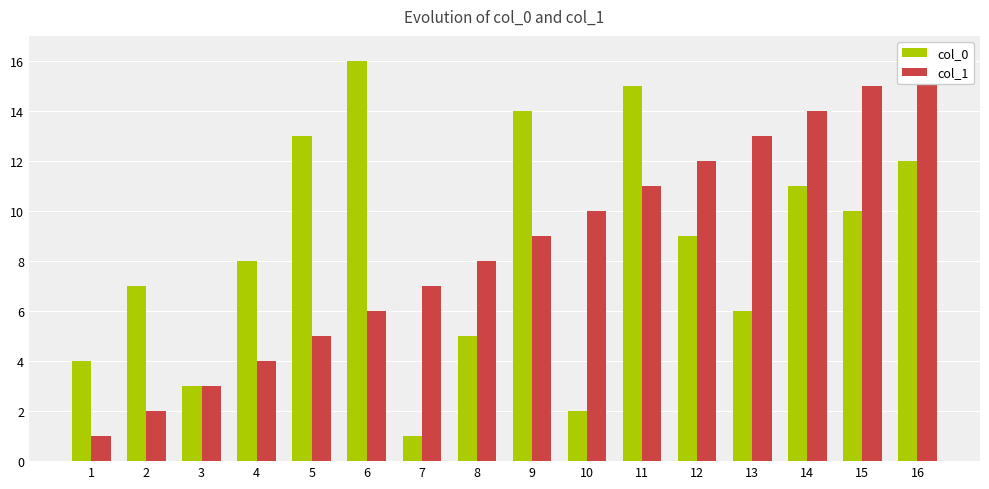

What is the sum of the col_1 values at 7 and 12?

19